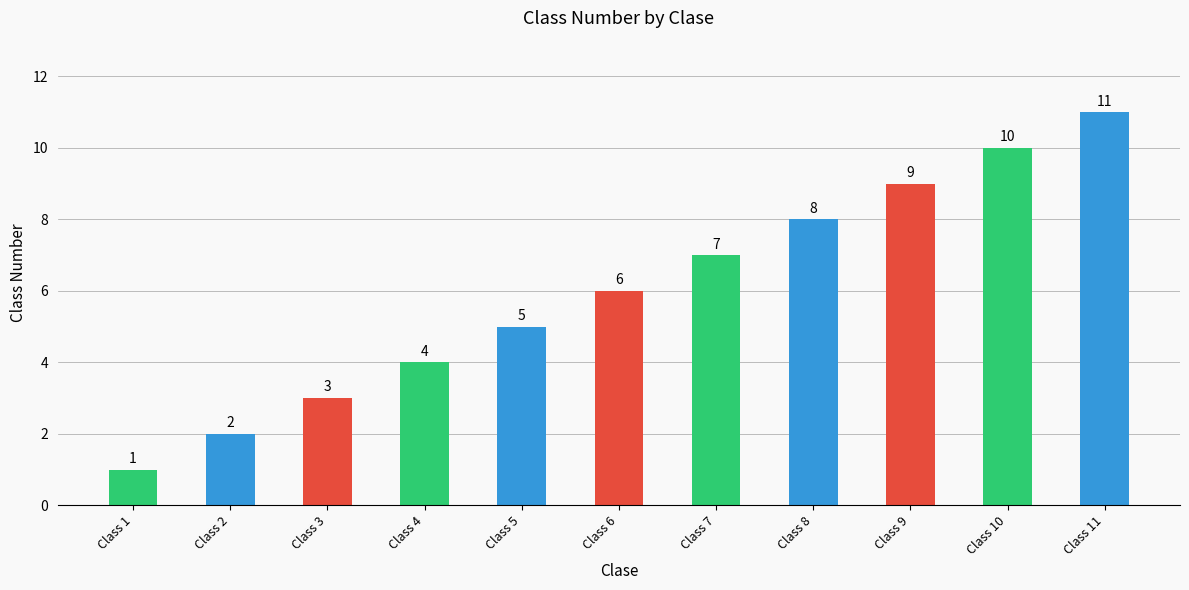

Which category has the lowest value across all series?

Class 1